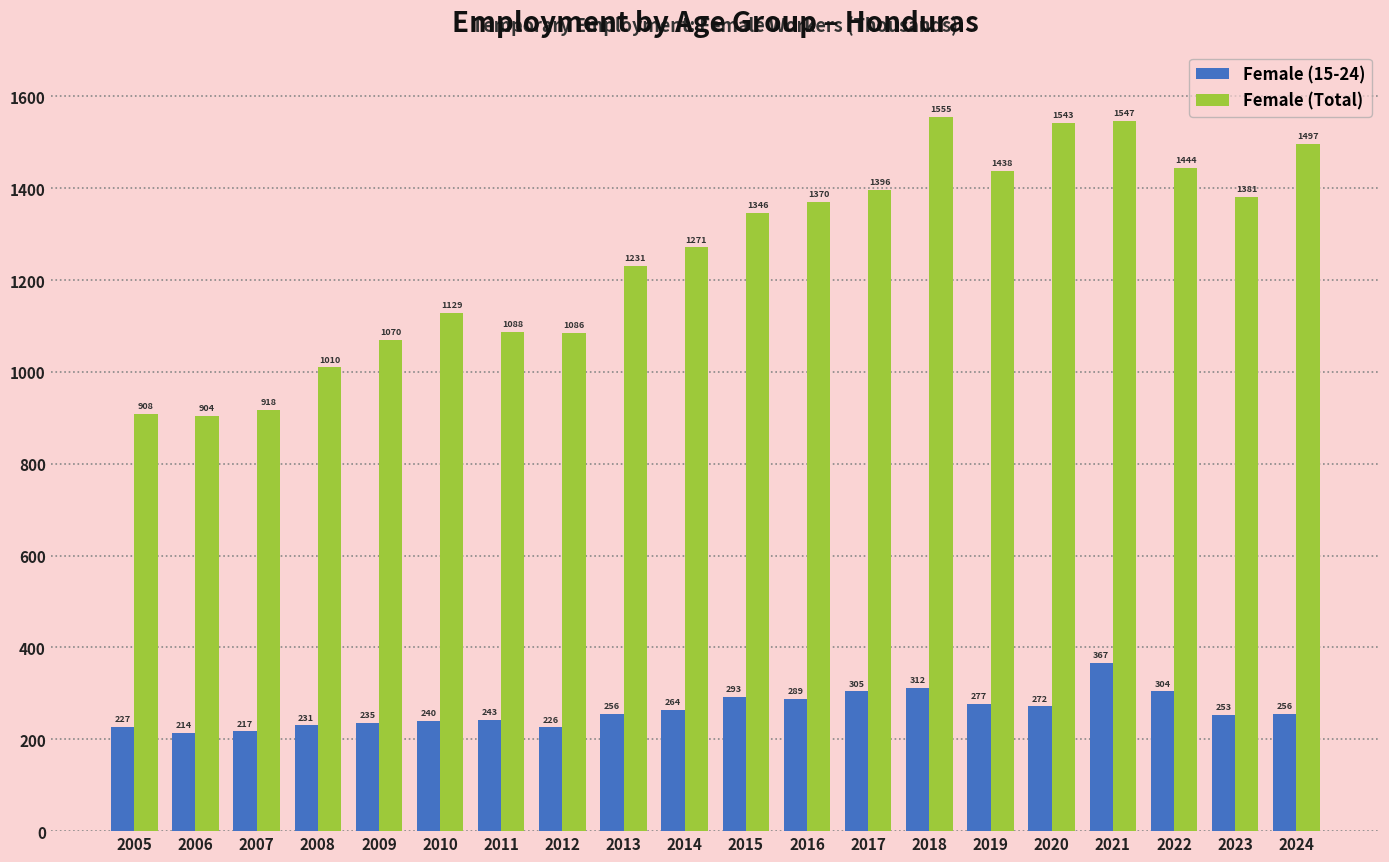

What are all the series names shown in the legend?

Female (15-24), Female (Total)